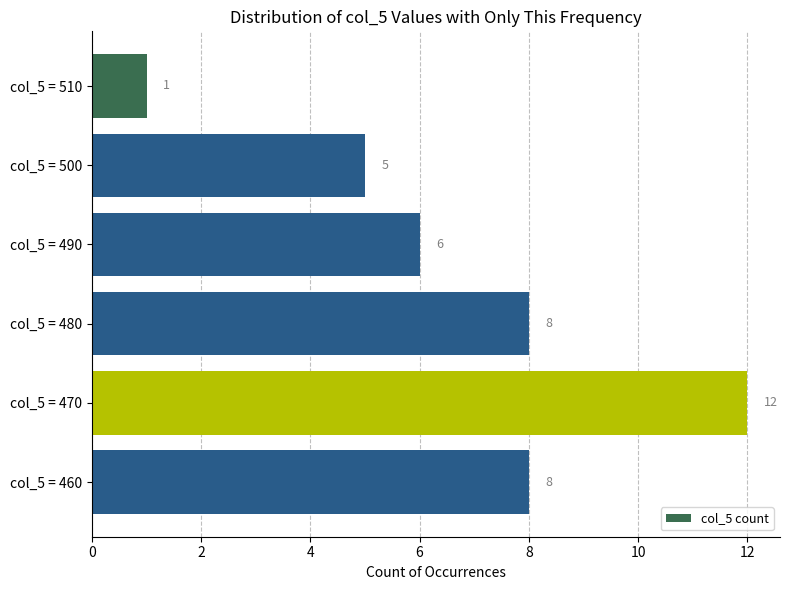

Reading top to bottom, what are all the values shown in this chart?

1	5	6	8	12	8